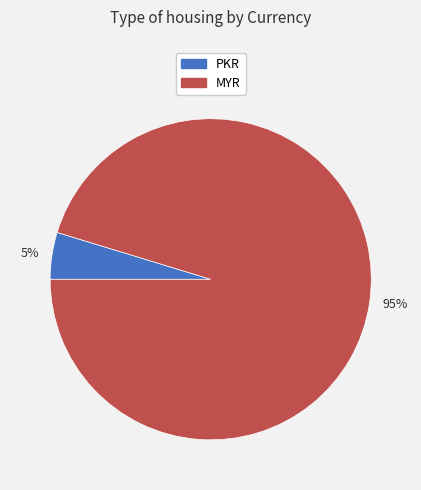

Does 5% account for over 50% of the chart?

No